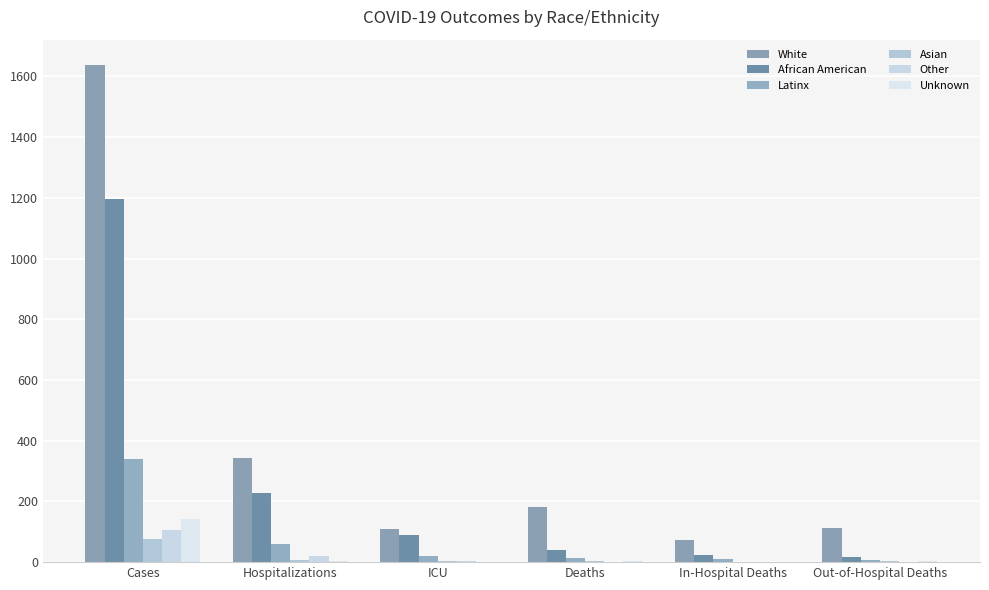

Between Cases and Deaths, which series saw the biggest shift?

White